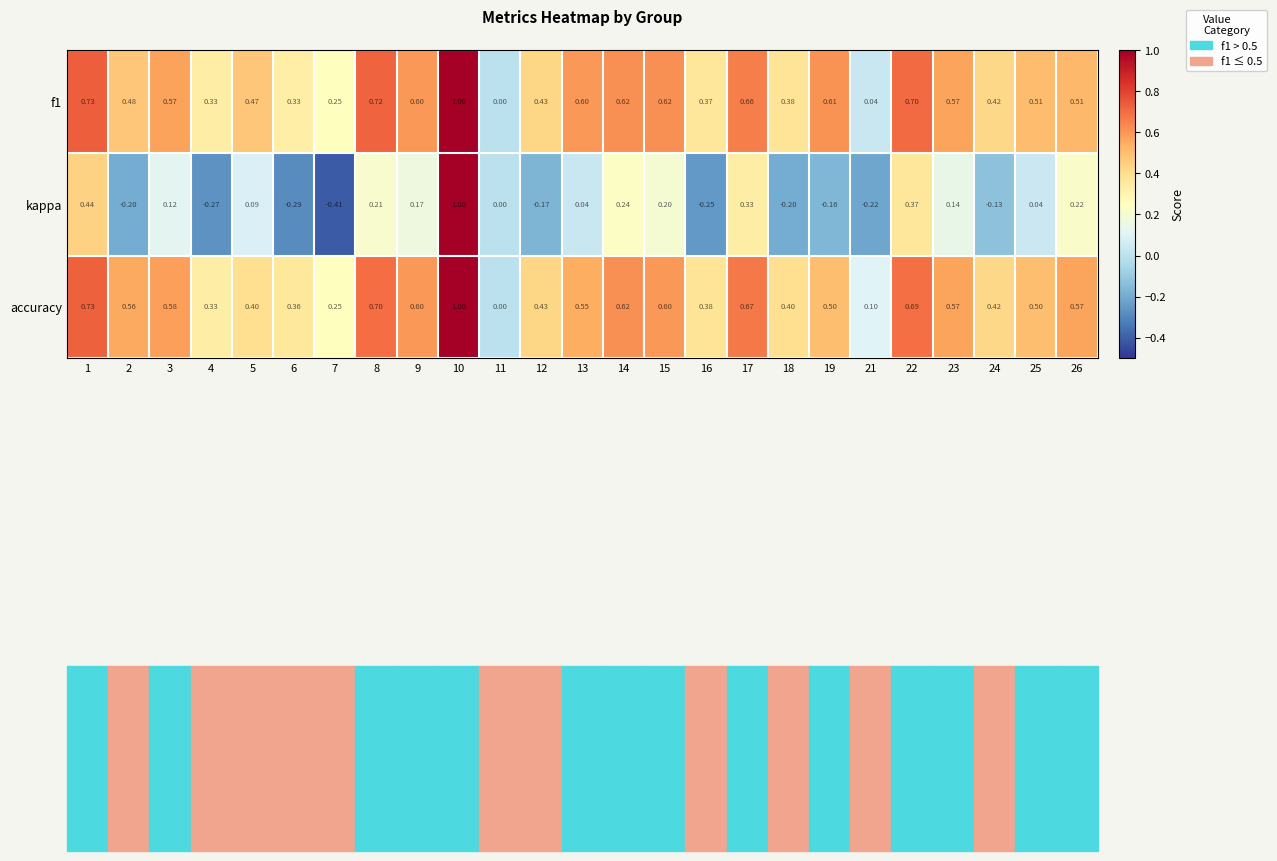

Which series has the largest range (max minus min)?

kappa